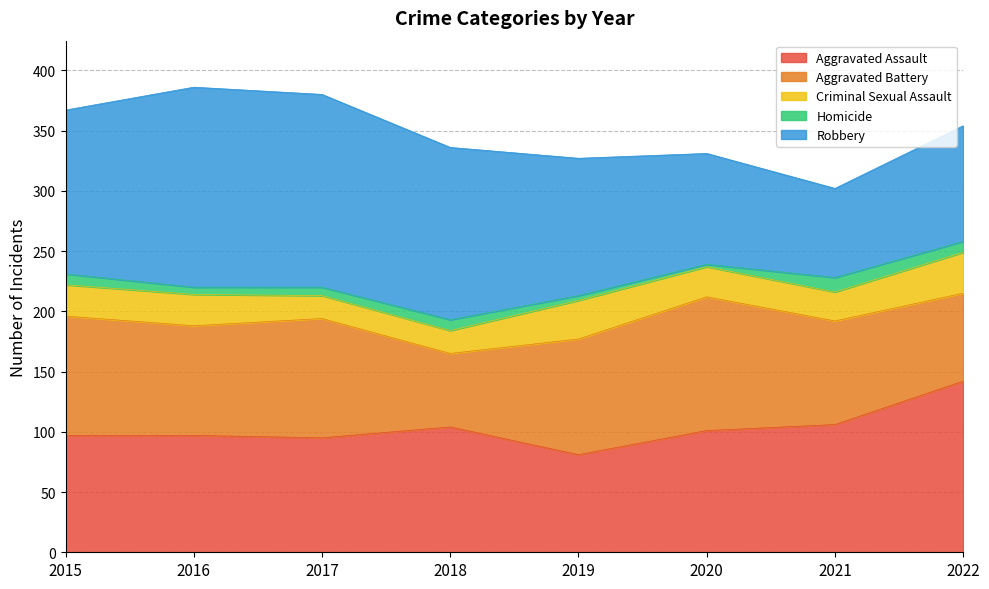

At which category is the sum across all series the highest?

2016